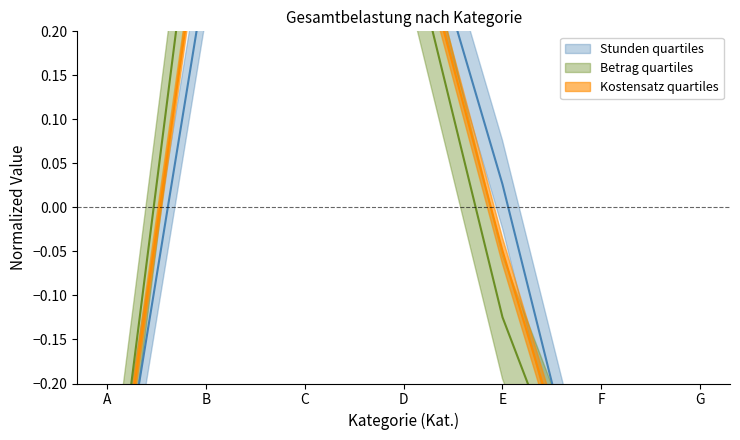

What is the approximate value of Stunden at B?

0.3